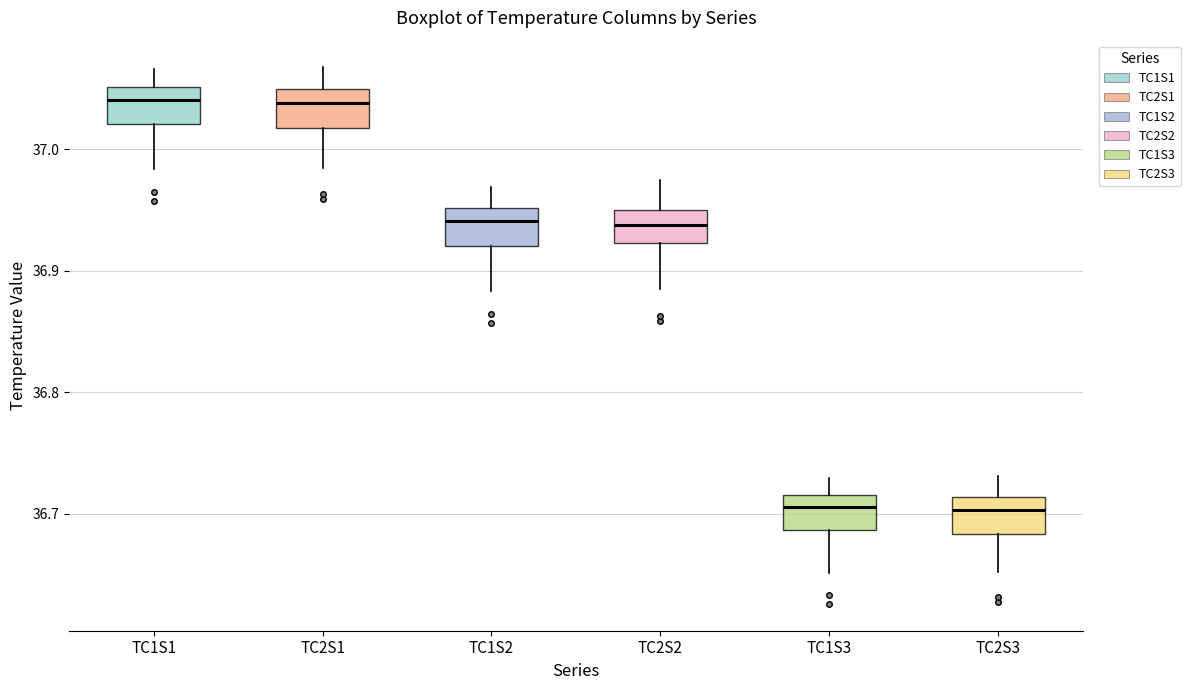

Where does the lower whisker of the box for TC1S1 end on the y-axis? The values are not printed on the chart, so give them approximately, as read against the axis.

36.98